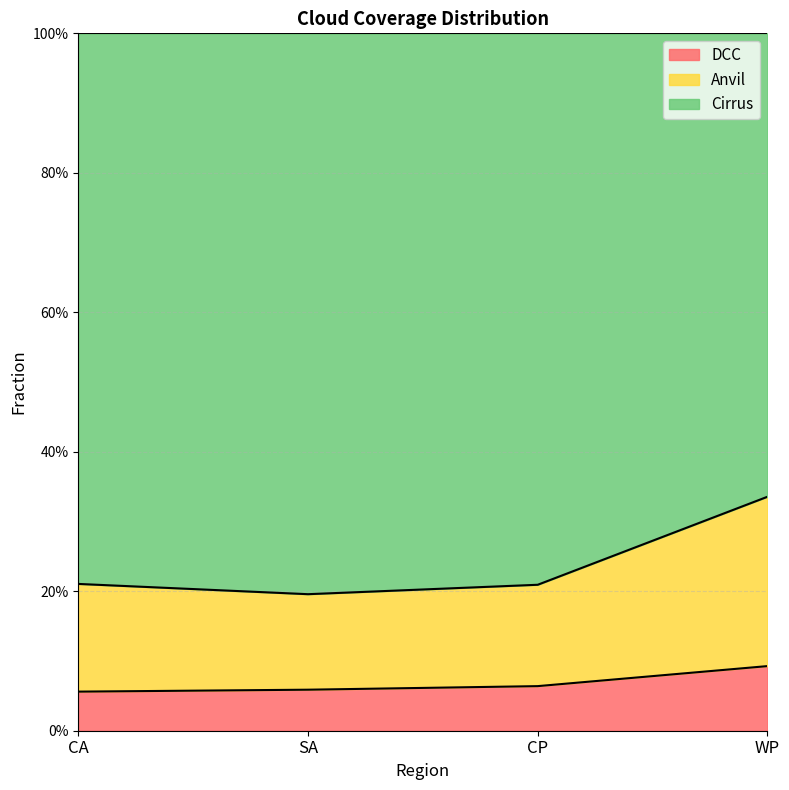

How many data points does each series have?

4